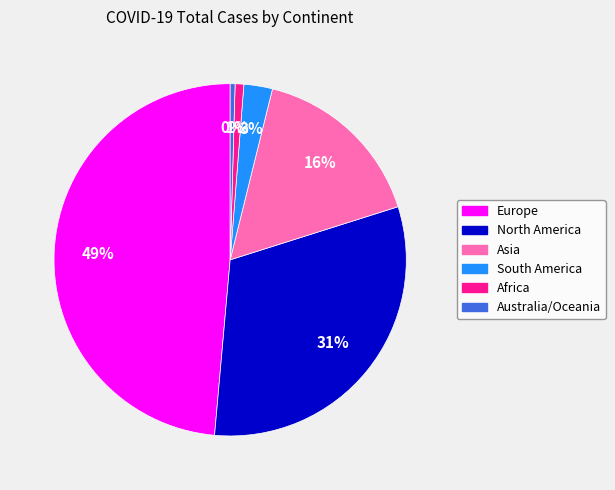

To the nearest percent, what is the difference between the South America and Africa slice percentages?

2%